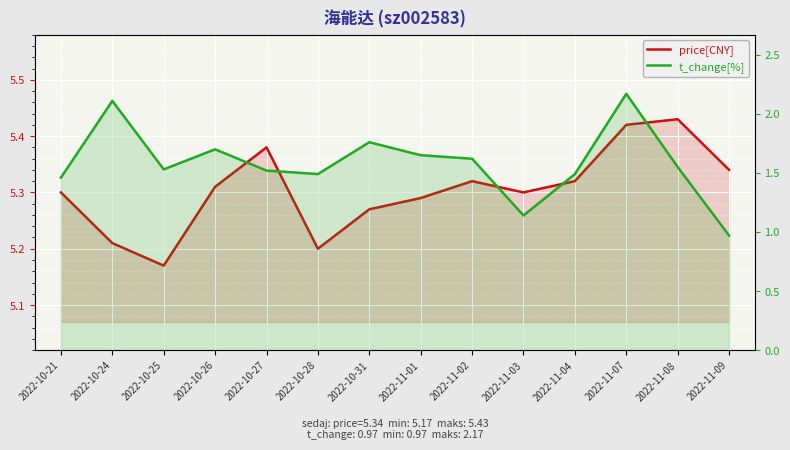

What is the smallest value displayed?

1.0